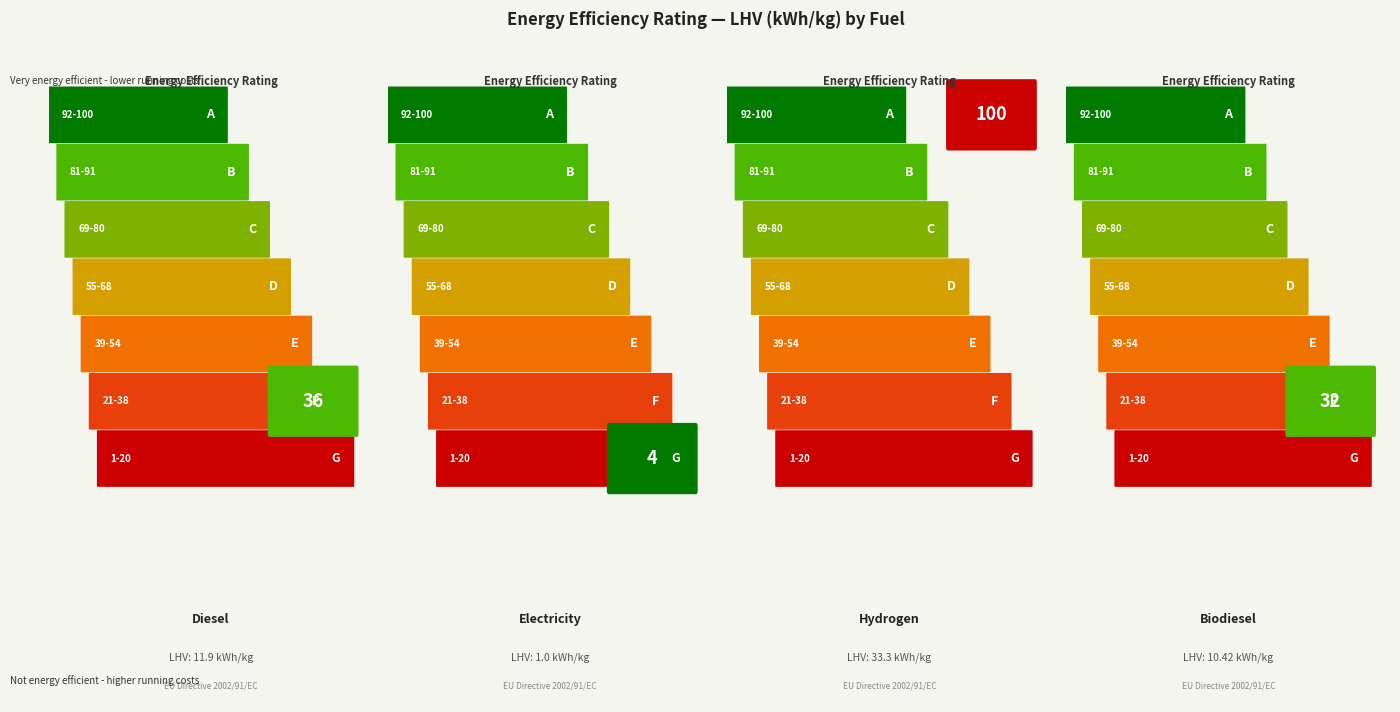

What position from the right is Hydrogen?

2